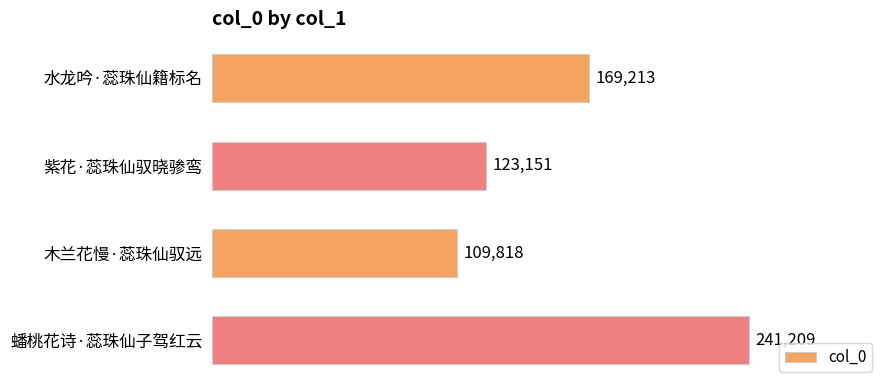

How many categories are shown in the chart?

4